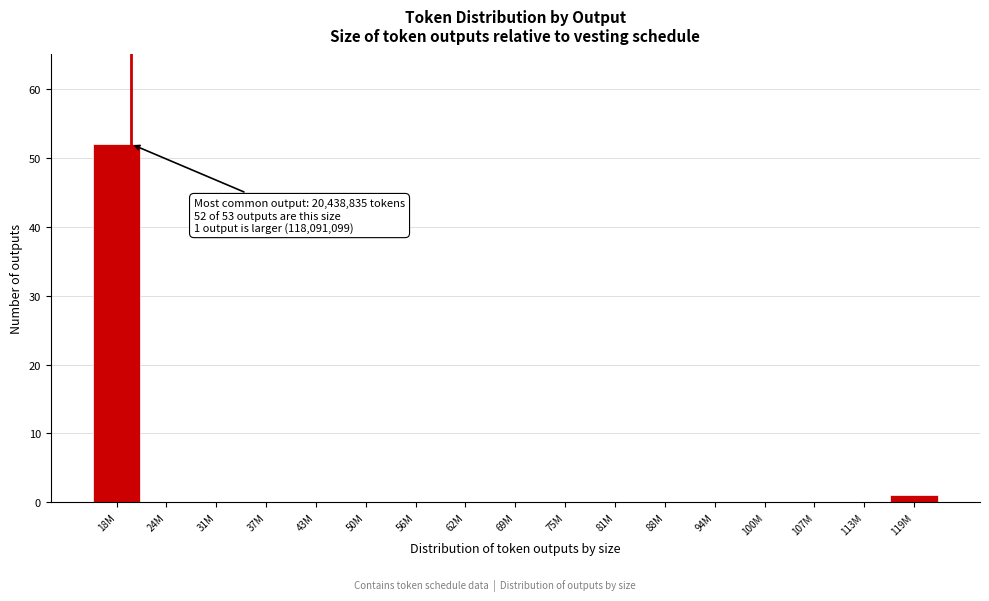

Reading left to right, extract all data points from this chart.

18M=52	24M=0	31M=0	37M=0	43M=0	50M=0	56M=0	62M=0	69M=0	75M=0	81M=0	88M=0	94M=0	100M=0	107M=0	113M=0	119M=1